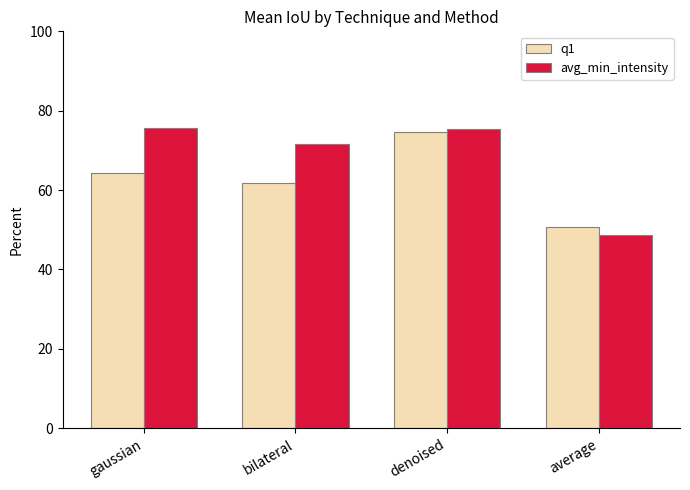

What is the difference between the q1 values at bilateral and gaussian?

2.7